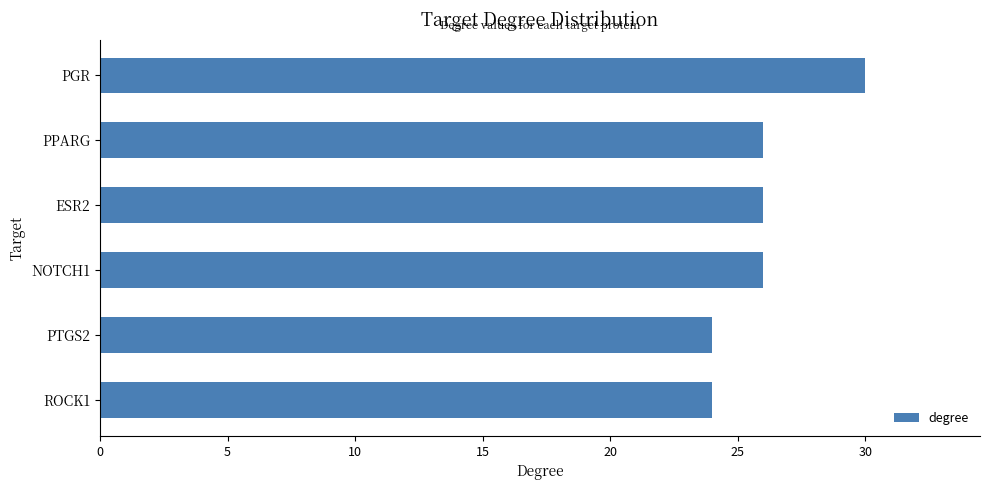

What is the difference between the second highest and second lowest values?

2